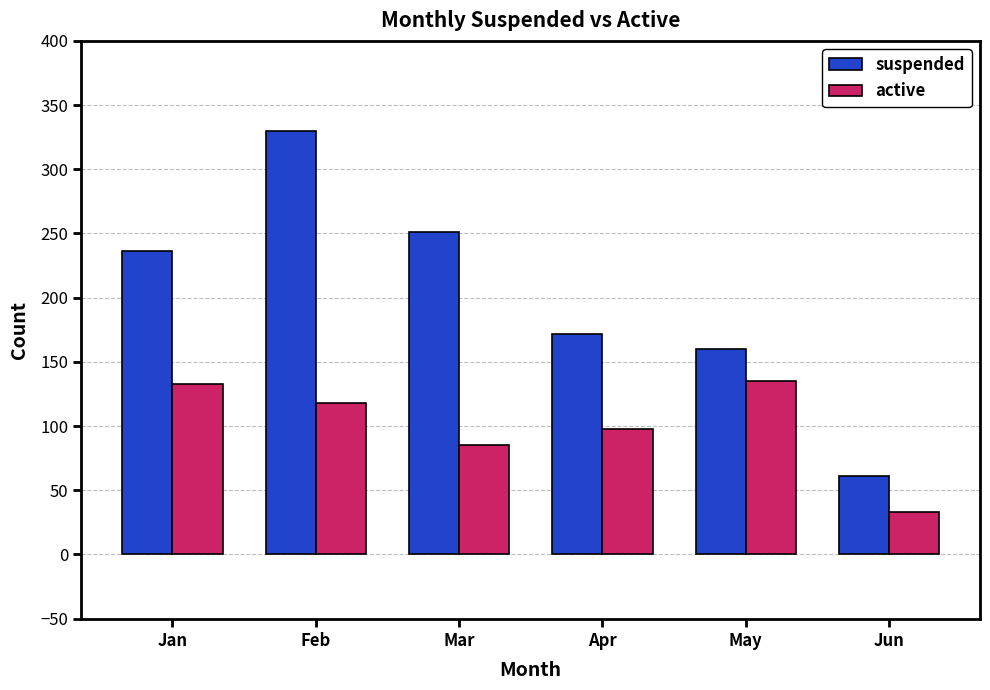

How many series are shown in this chart?

2